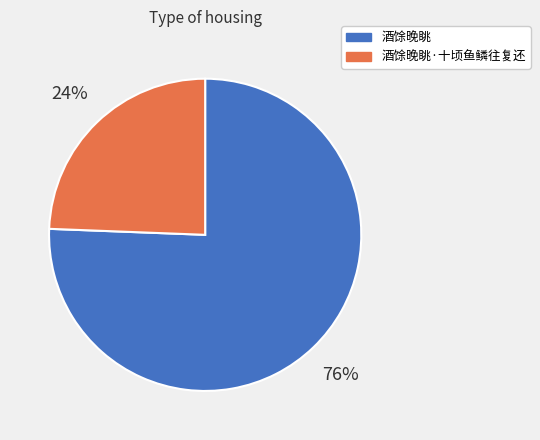

Is there a majority slice in this chart?

Yes